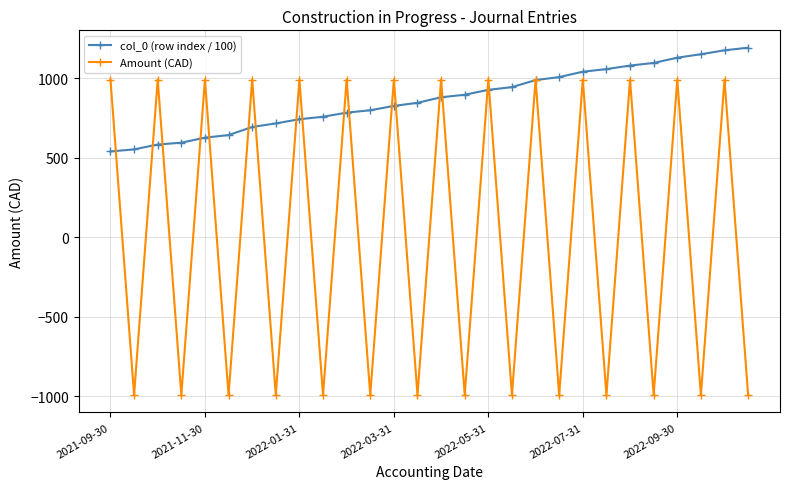

What is the value of the col_0 (row index / 100) point at the 19th from the left?

988.4